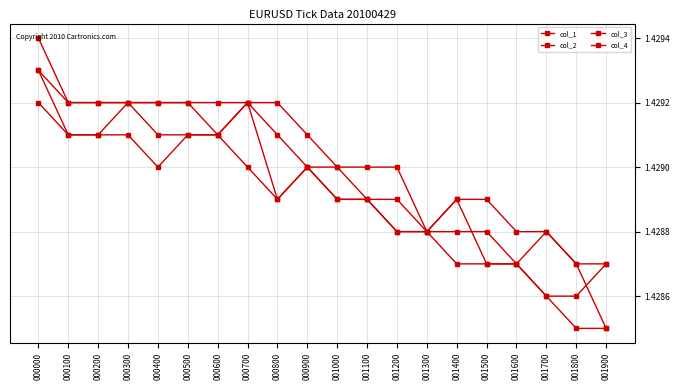

Which category has the lowest value across all series?

001900